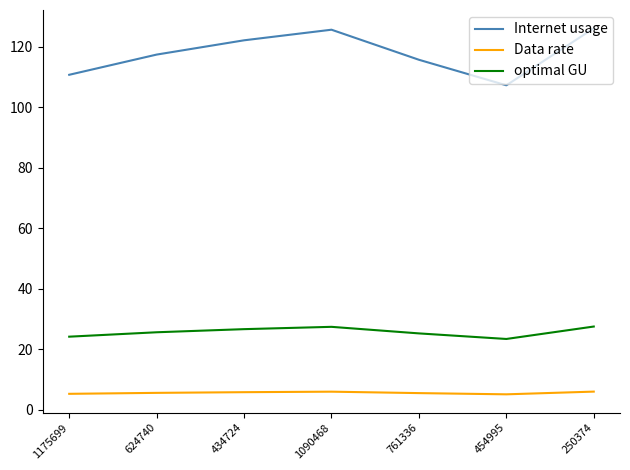

Does the chart have visible grid lines?

No